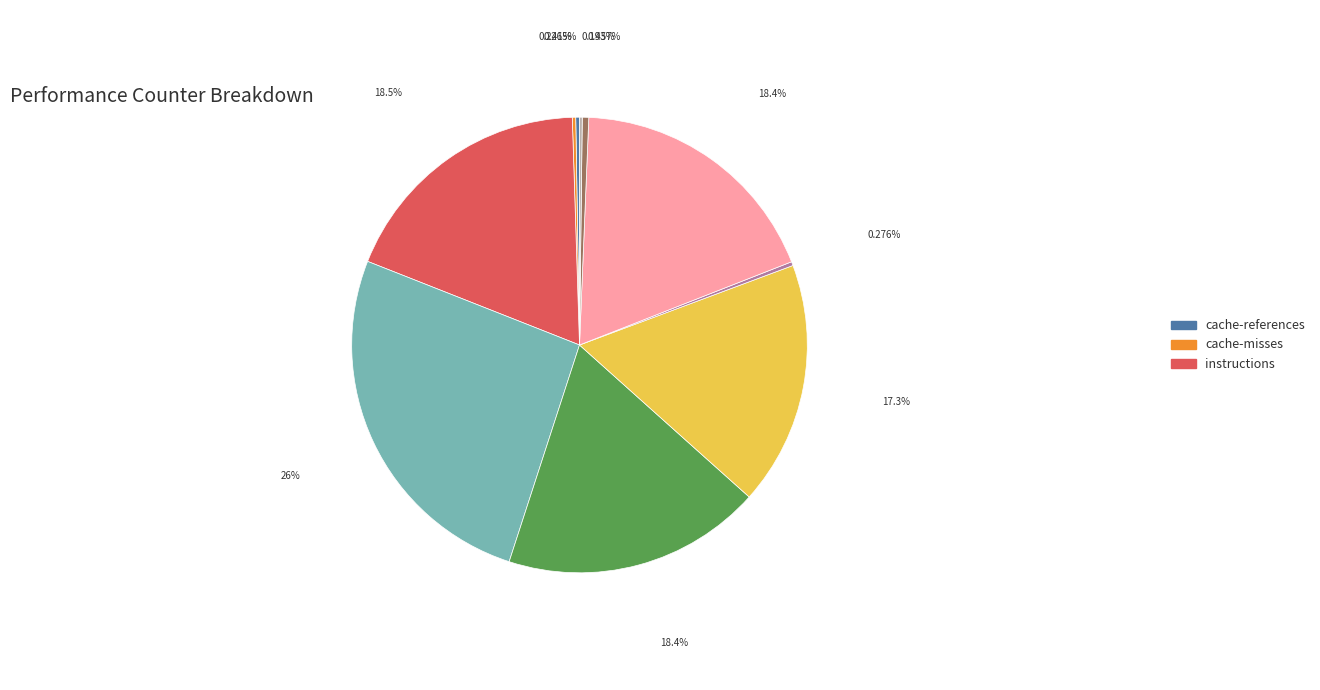

Is there any slice that represents more than half of the pie?

No